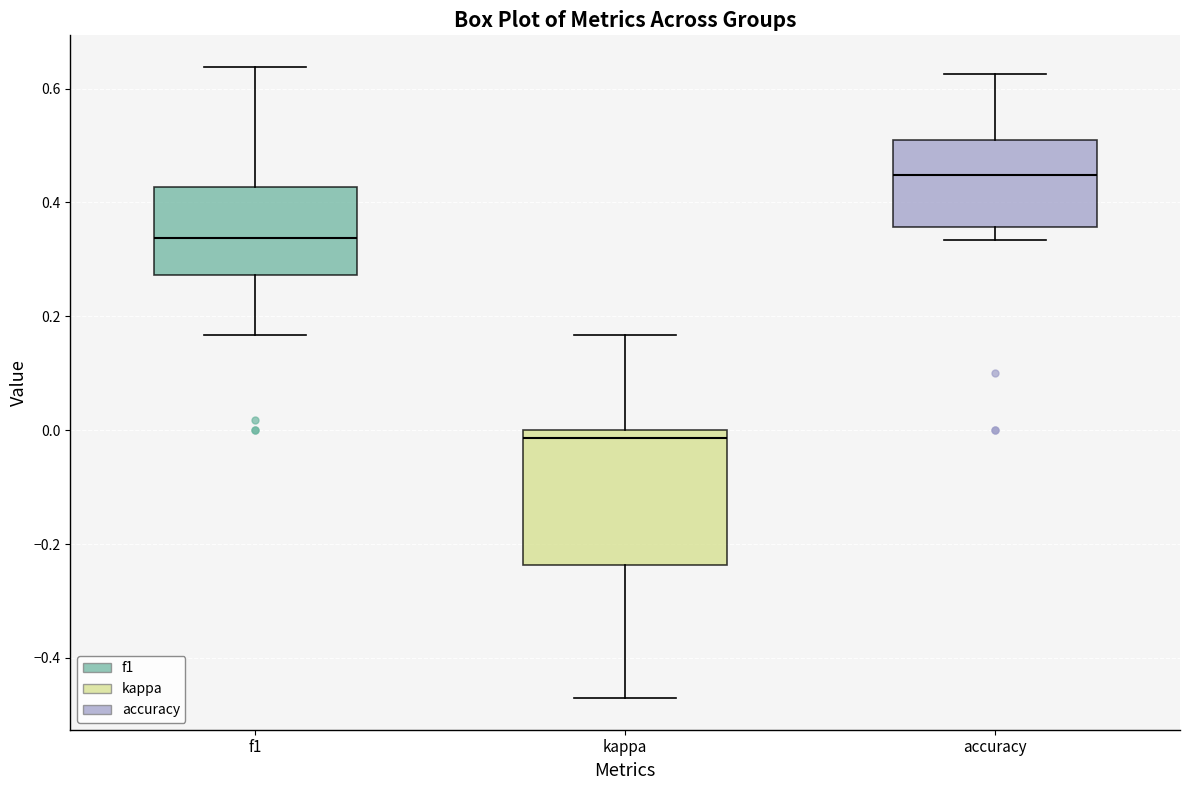

Where is the lower edge of the box for kappa on the y-axis? The values are not printed on the chart, so give them approximately, as read against the axis.

-0.24